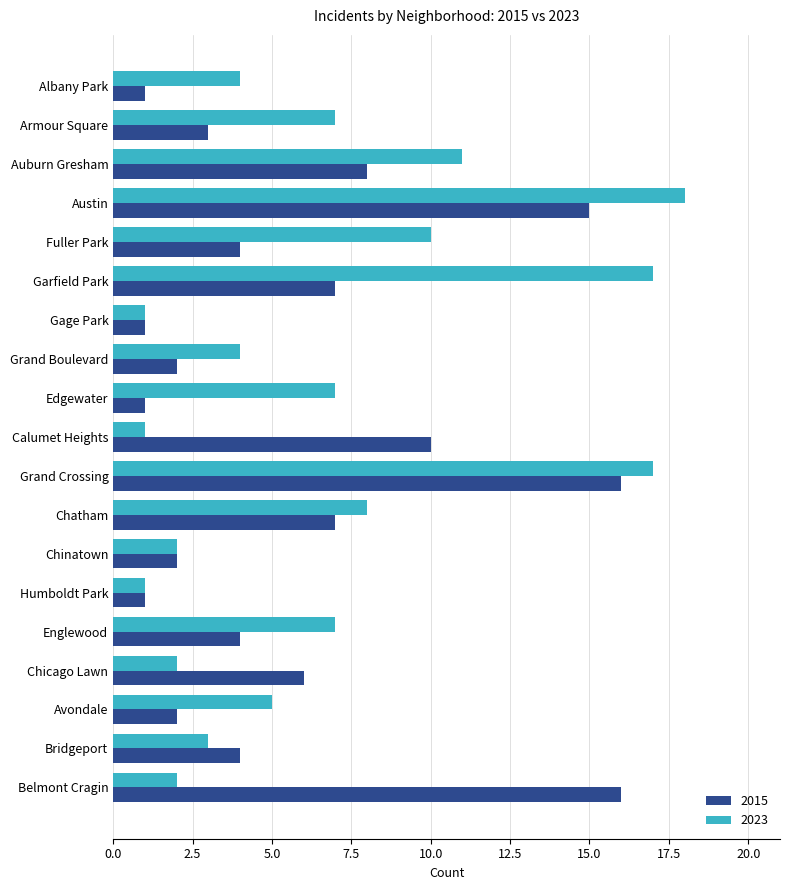

Which series changed the most between Calumet Heights and Avondale?

2015